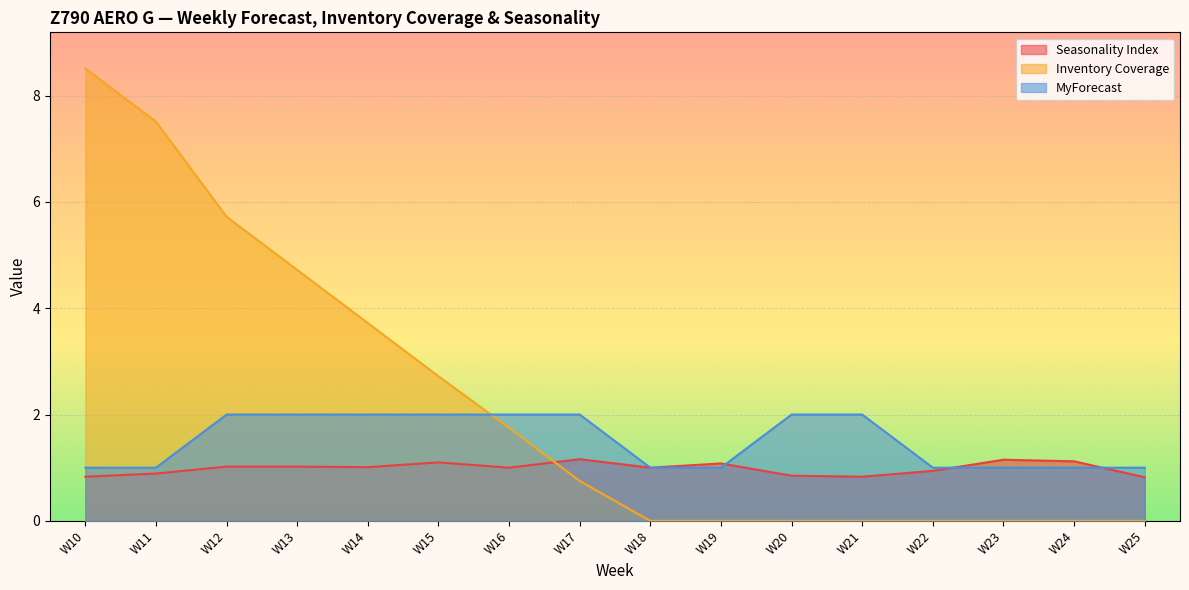

How many data points does each series have?

16